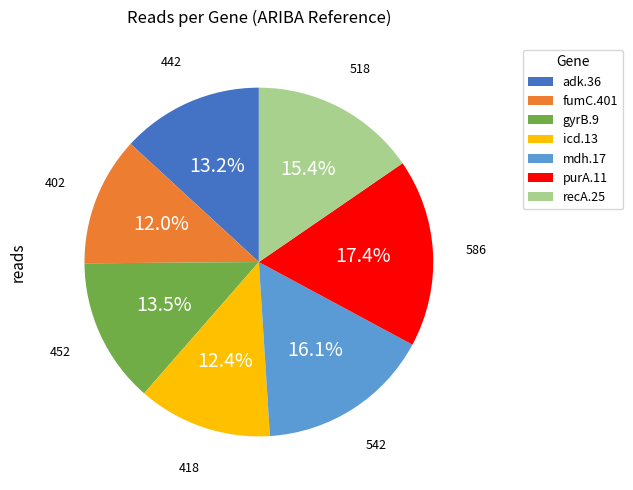

How much of the chart is everything except gyrB.9?

86.5%